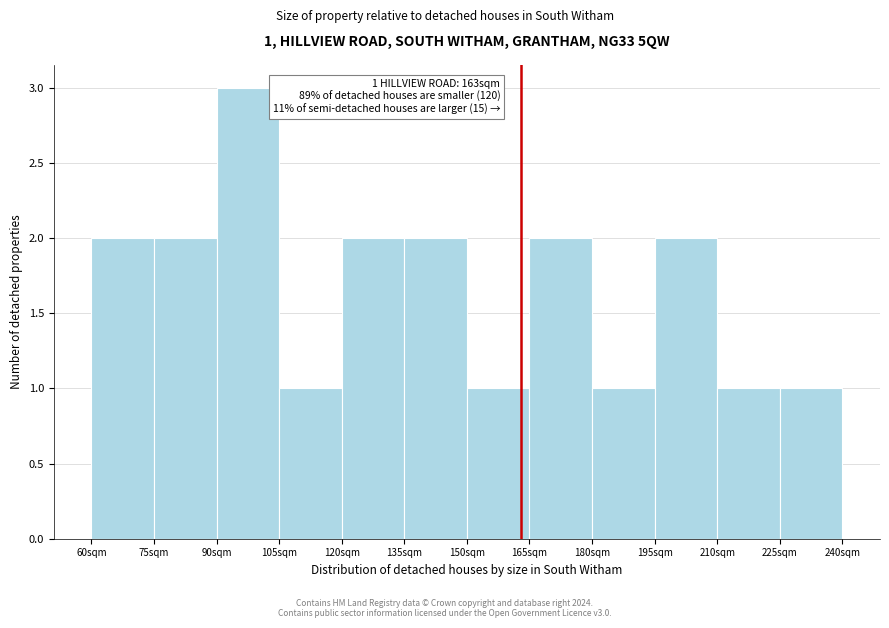

Over which range of the x-axis is the bar tallest?

90 to 105